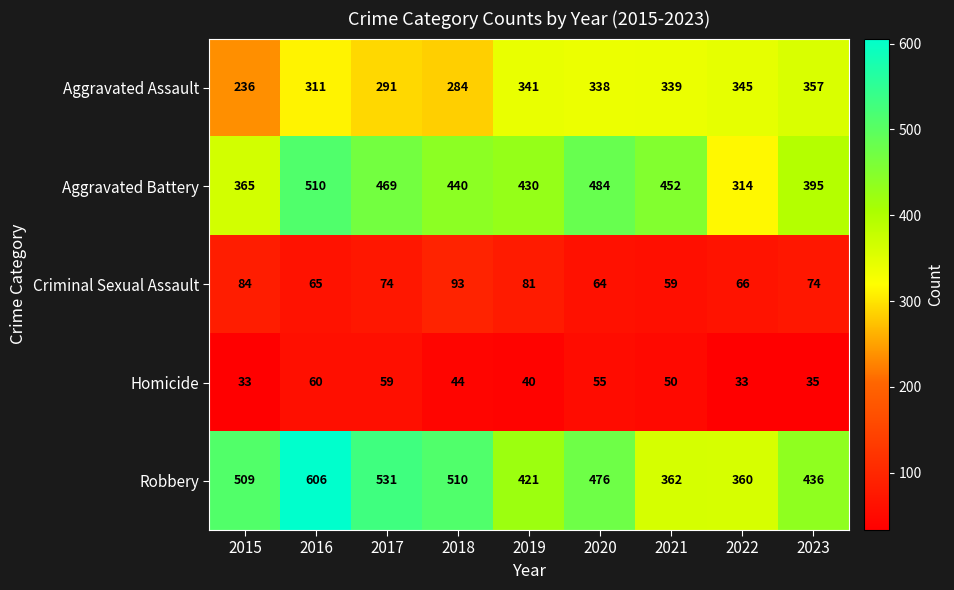

The Criminal Sexual Assault series shows 108 at 2017. True or false?

False